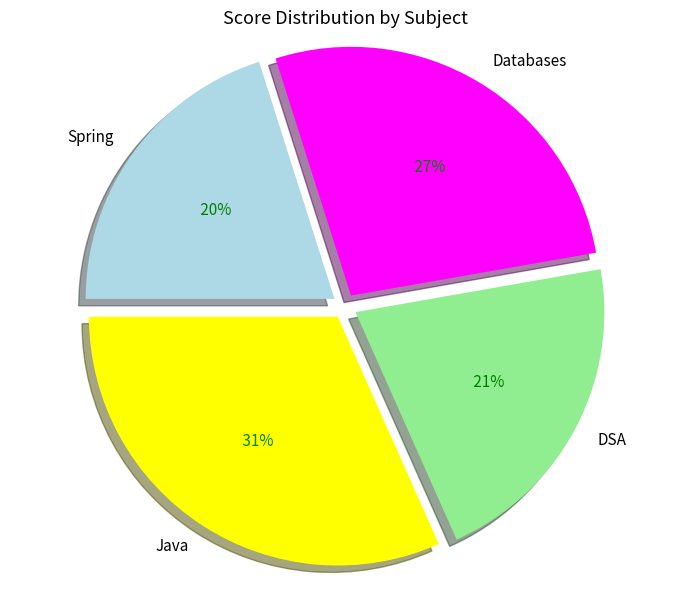

Count the number of slices in the pie.

4